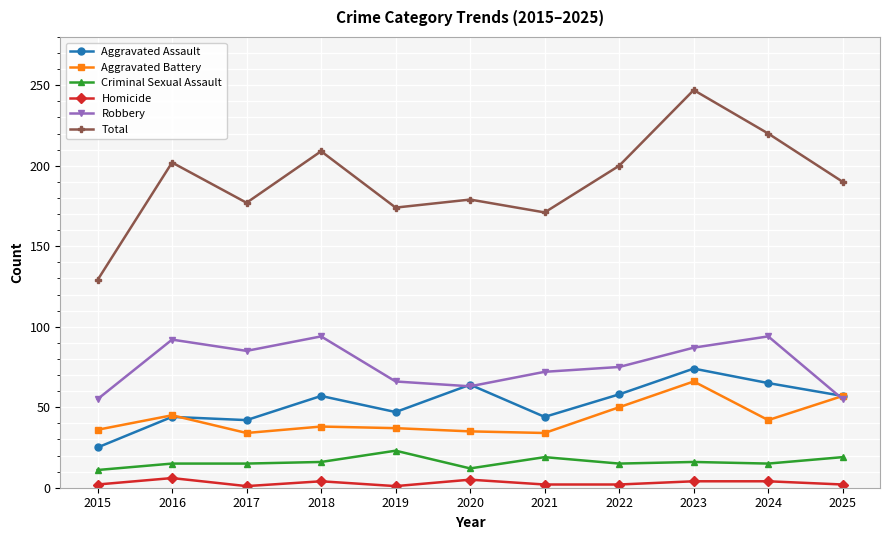

Which category has the highest value in the Aggravated Assault series?

2023